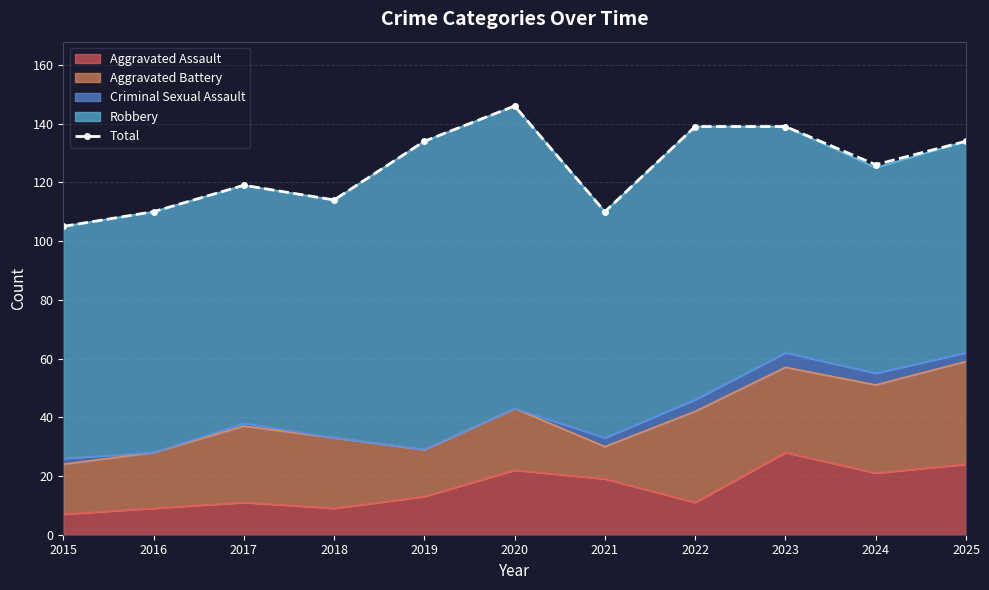

How many data points are less than 126?

5